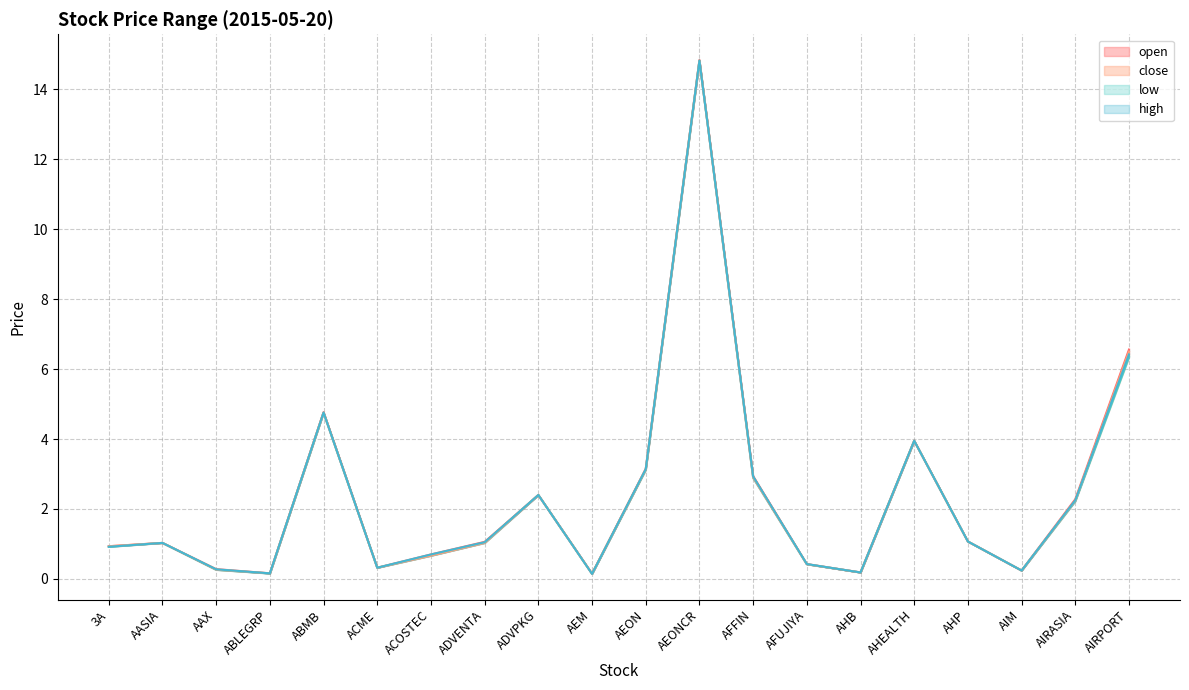

True or false: close and high intersect in this chart.

False